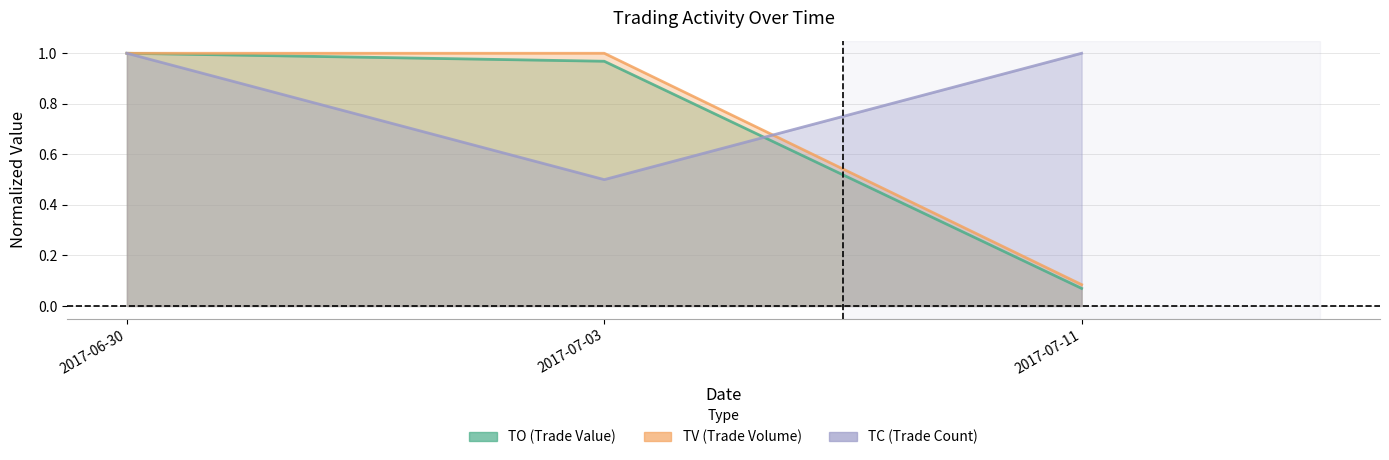

Reading right to left, list all the values displayed in this chart.

TO: 0.1	1.0	1.0
TV: 0.1	1.0	1.0
TC: 1.0	0.5	1.0